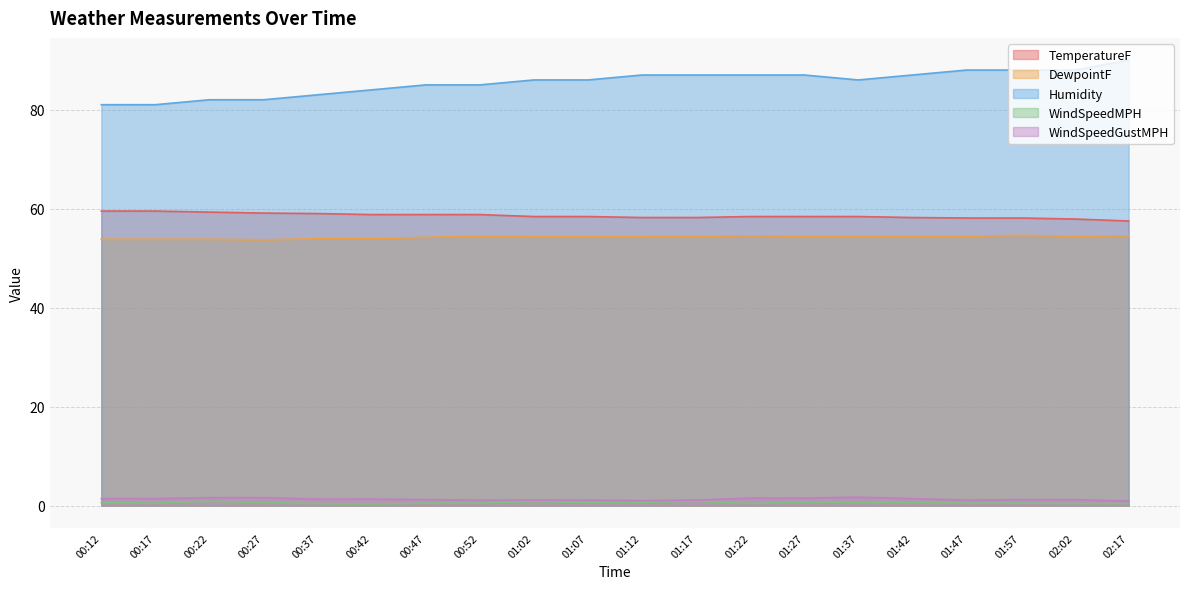

The value of Humidity at 02:17 is 90.0. True or false?

True